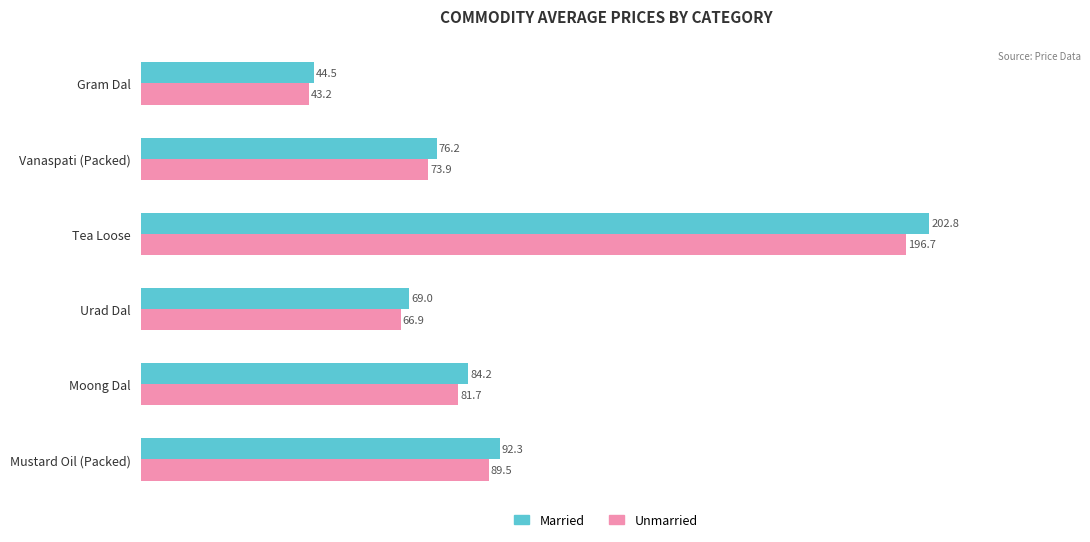

What is the minimum value for Unmarried?

43.2